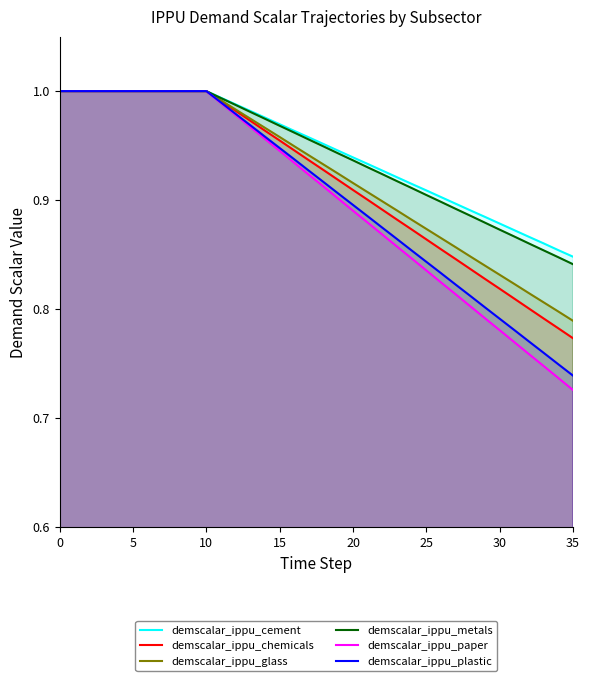

What value does the demscalar_ippu_chemicals series have at 26?

0.9